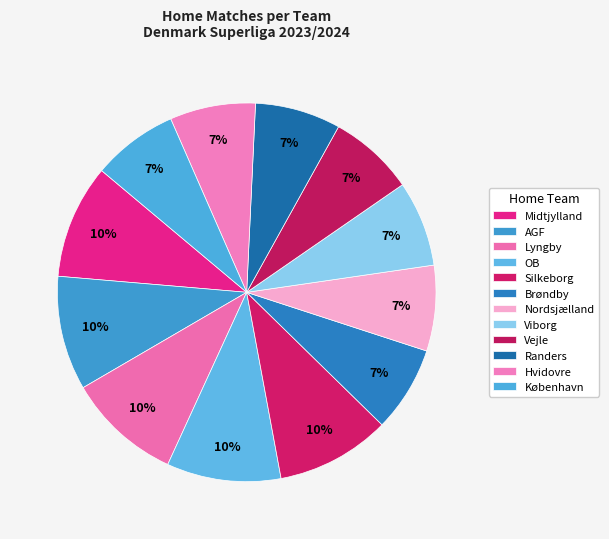

How many slices are in this pie chart?

12